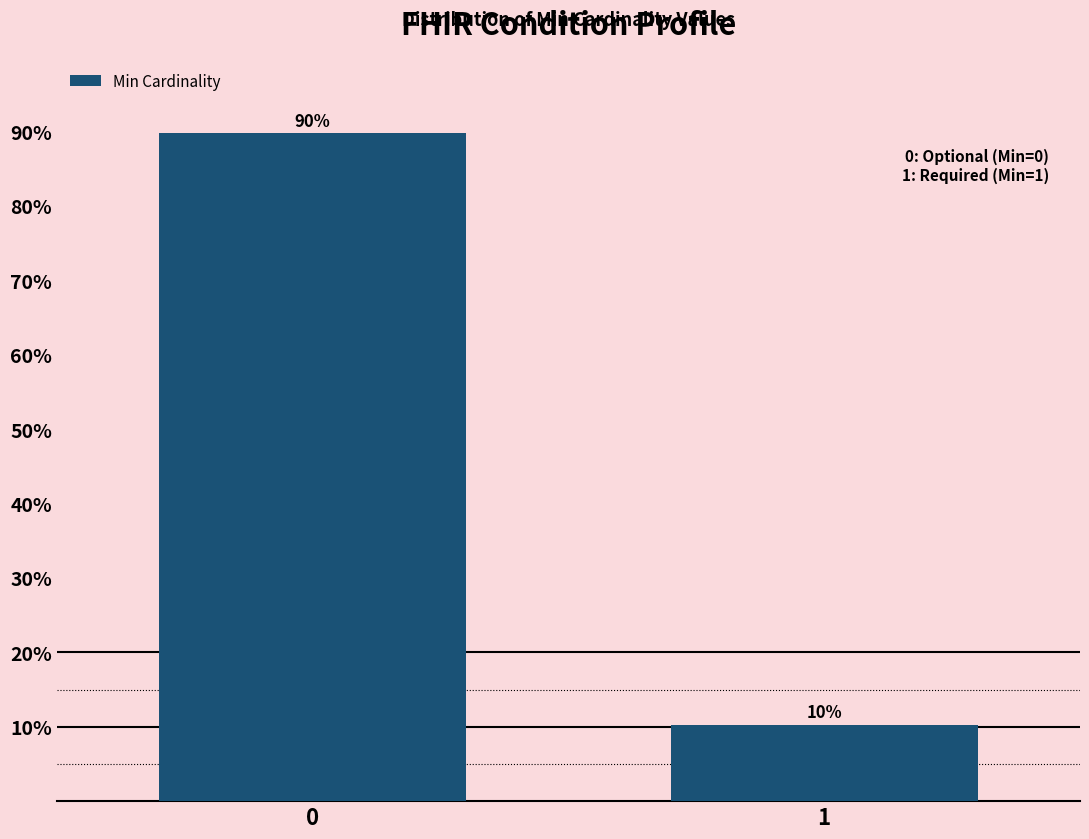

True or false: the data shows 4.4 at 1.

False